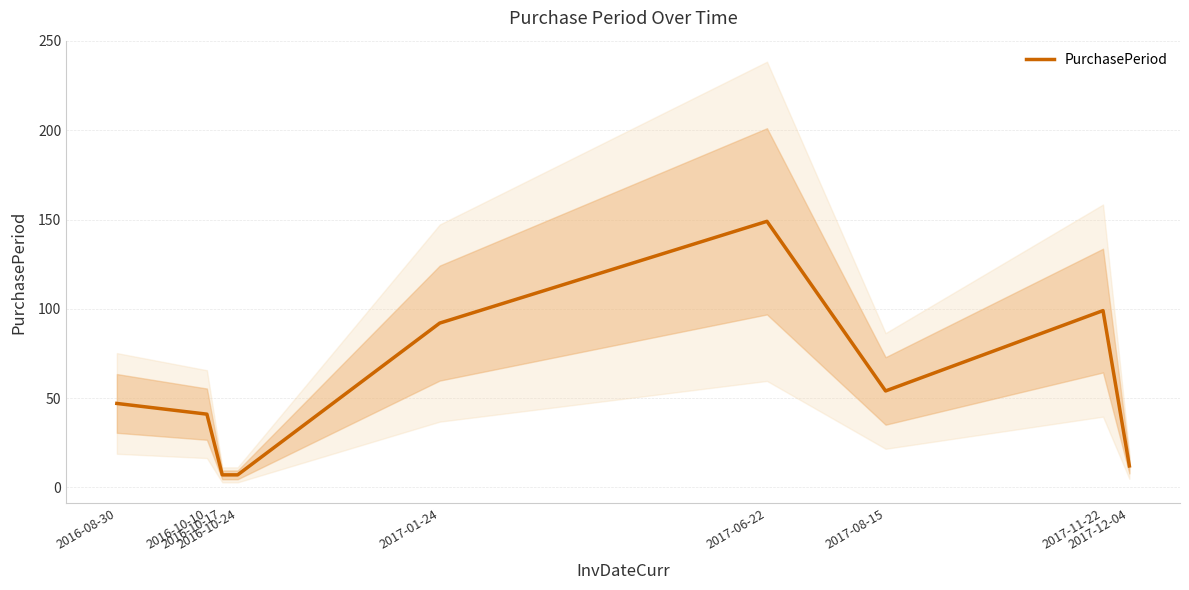

Does the chart have visible grid lines?

Yes